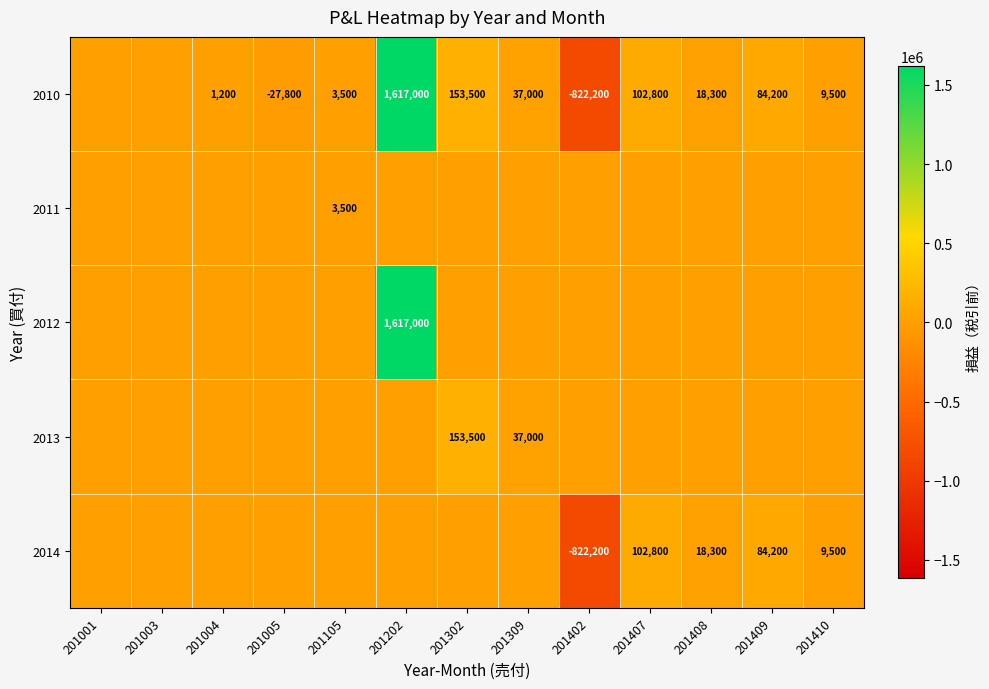

True or false: 2010 has a value of 16056 at 201410.

False